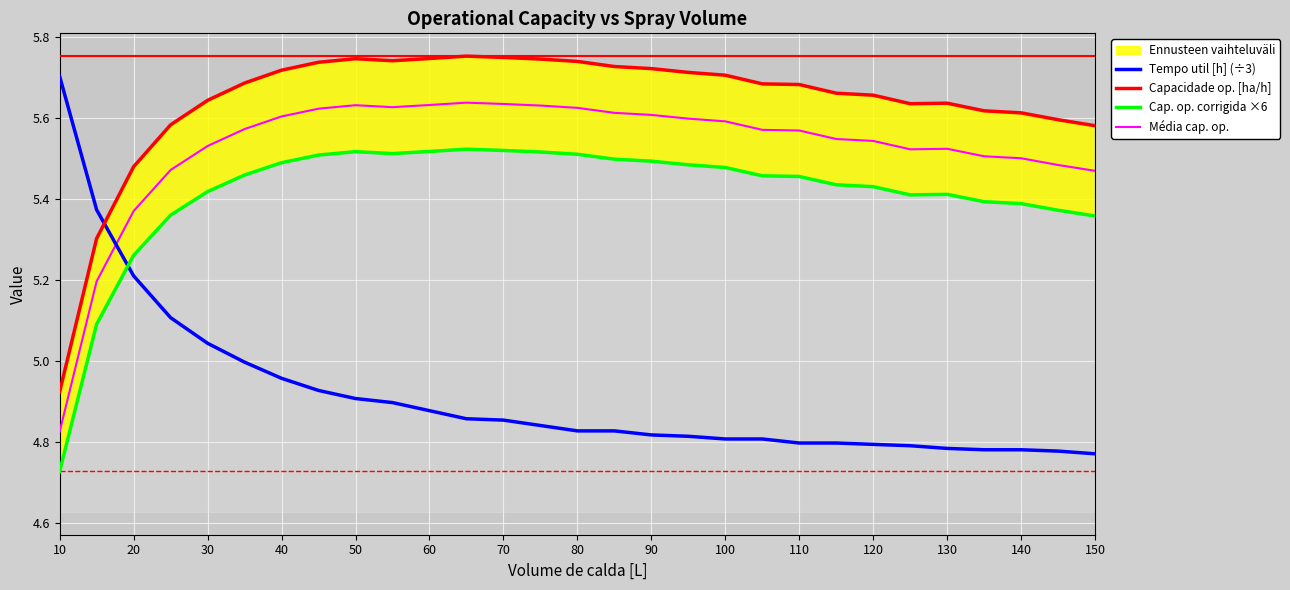

At which label does Tempo util [h] (÷3) reach its peak?

10